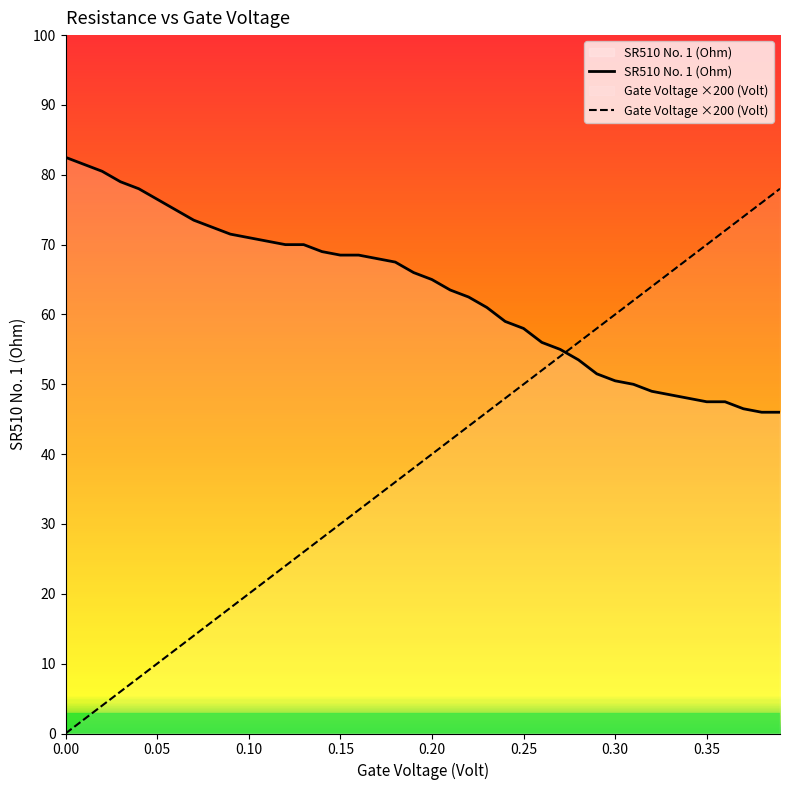

What is the average value of the Gate Voltage ×200 (Volt) series?

39.0